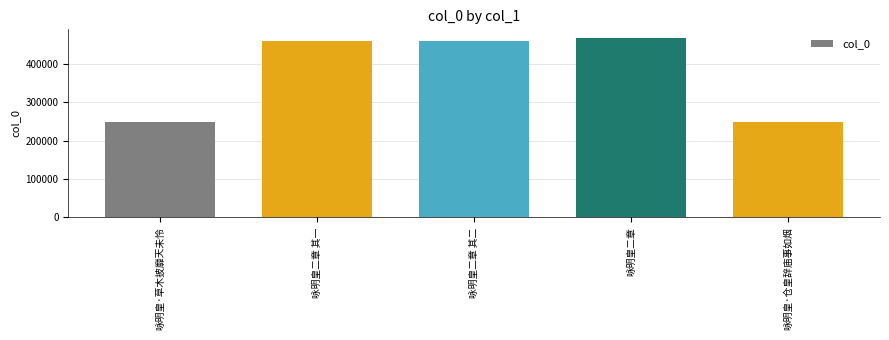

How many values are below 460665?

2